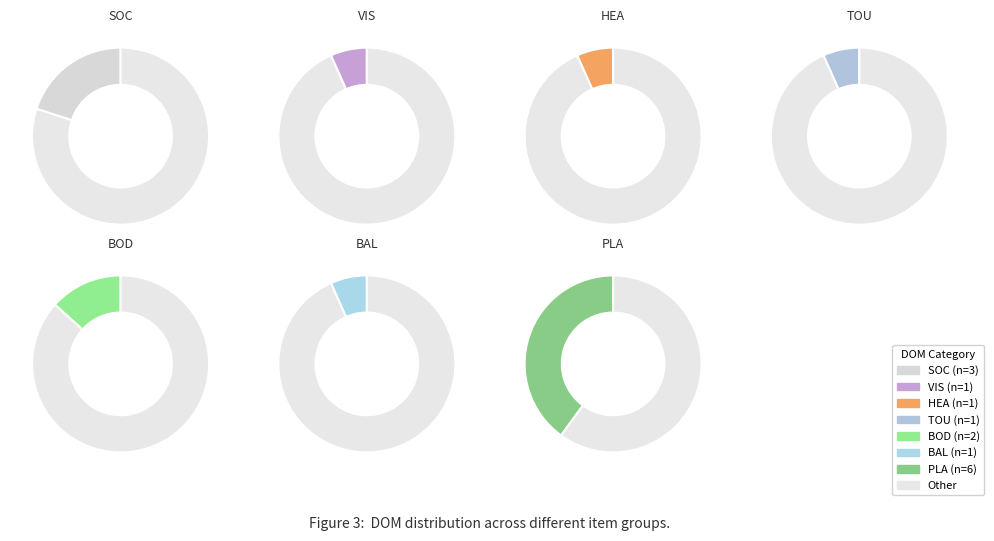

What is the largest slice in the pie chart?

PLA